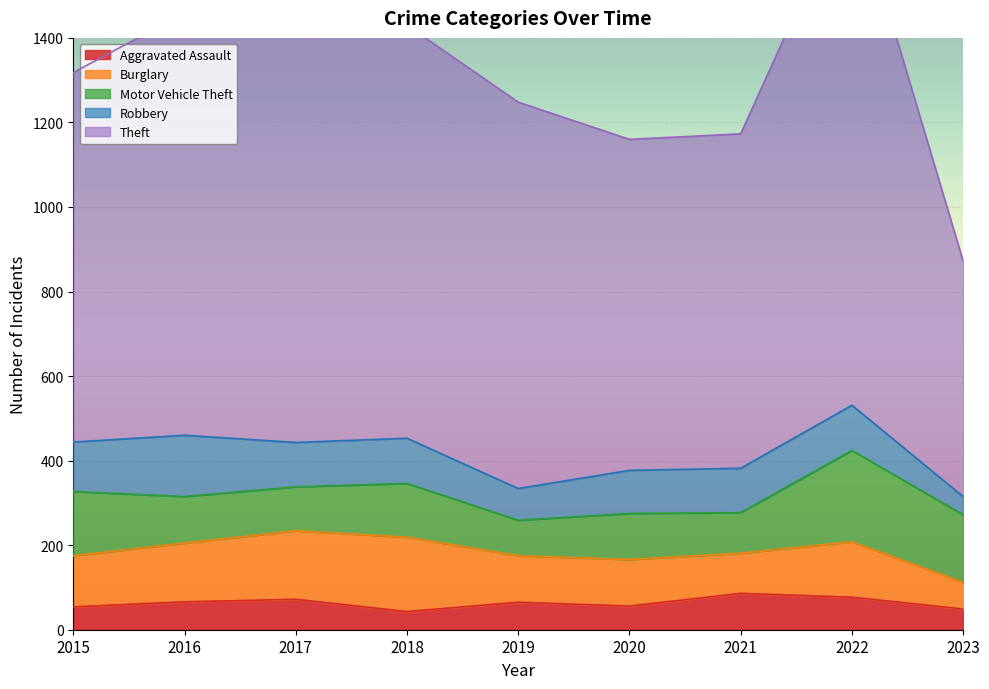

At how many categories does at least one series exceed 1218?

1